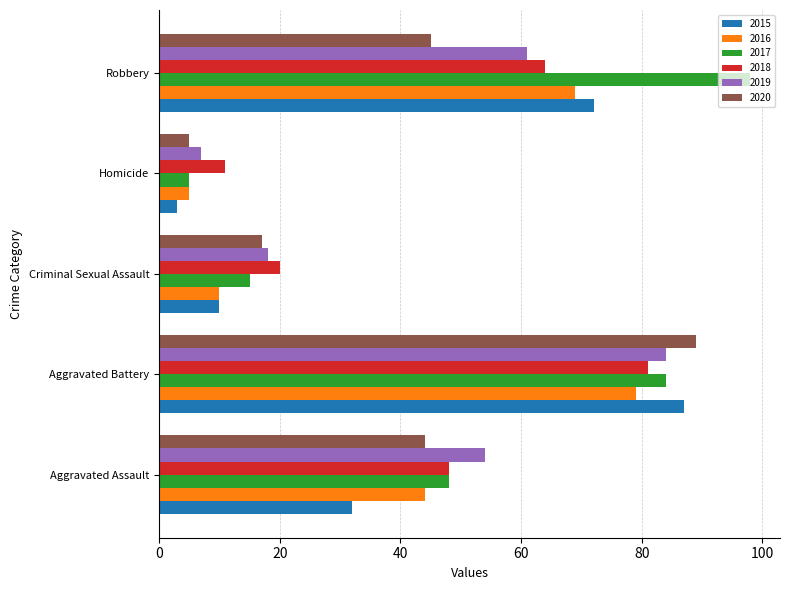

The 2020 series shows 44 at Aggravated Assault. True or false?

True